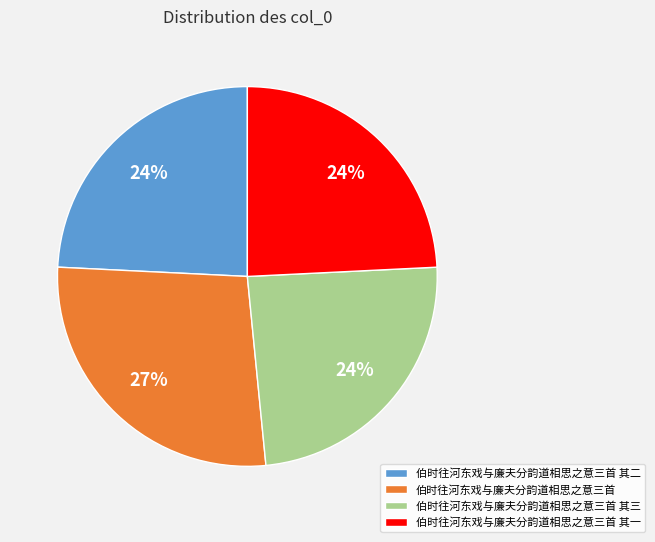

How many segments does this pie chart have?

4